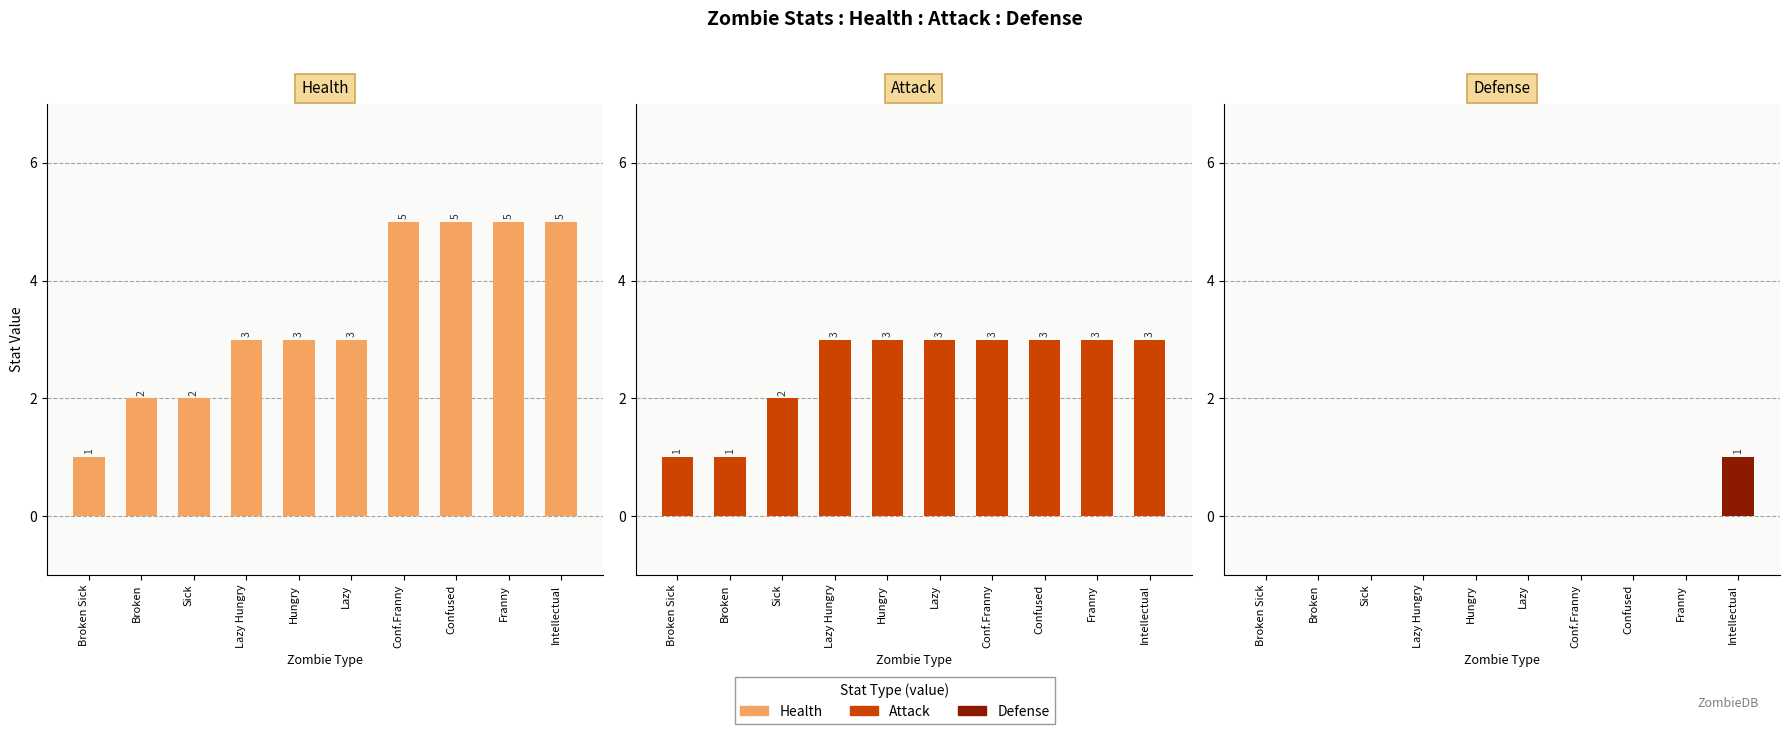

What are all the series names shown in the legend?

Health, Attack, Defense